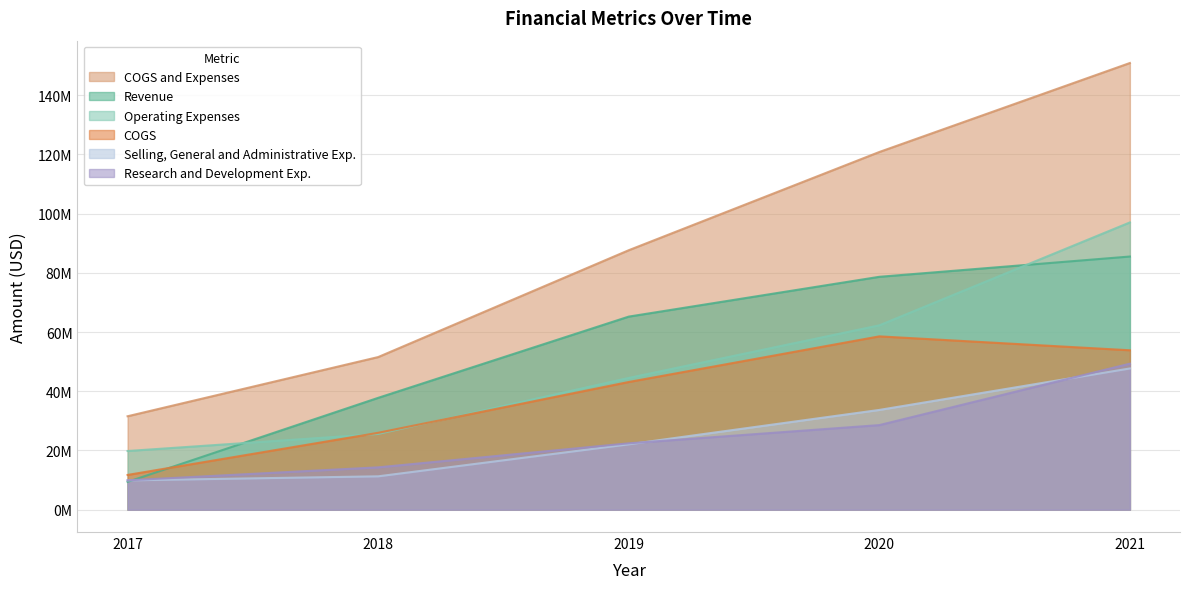

Which series ends up on top after the final intersection of Research and Development Exp. and Revenue?

Revenue